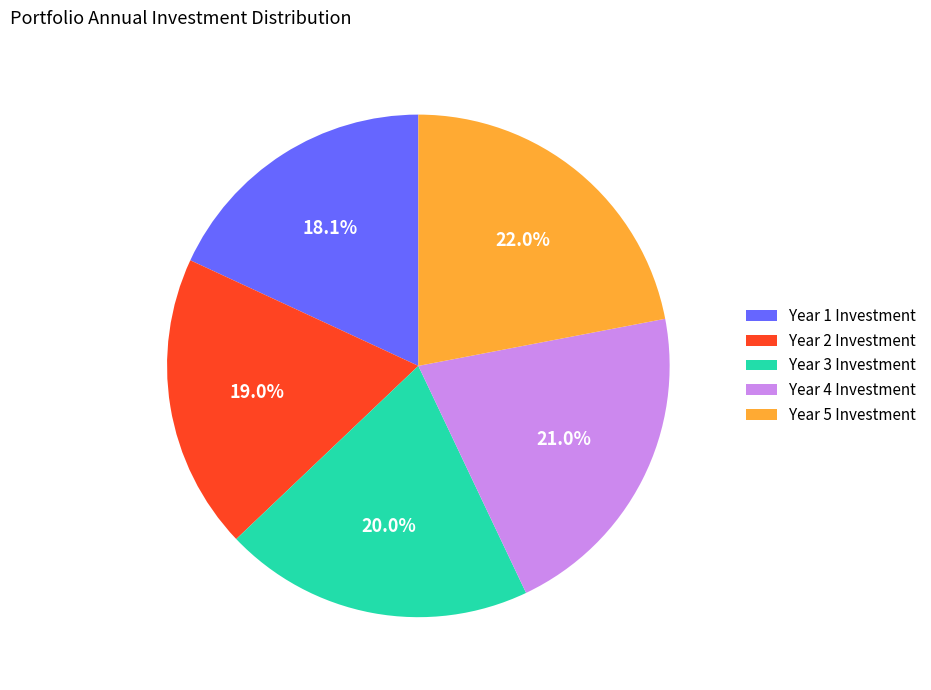

How many segments does this pie chart have?

5